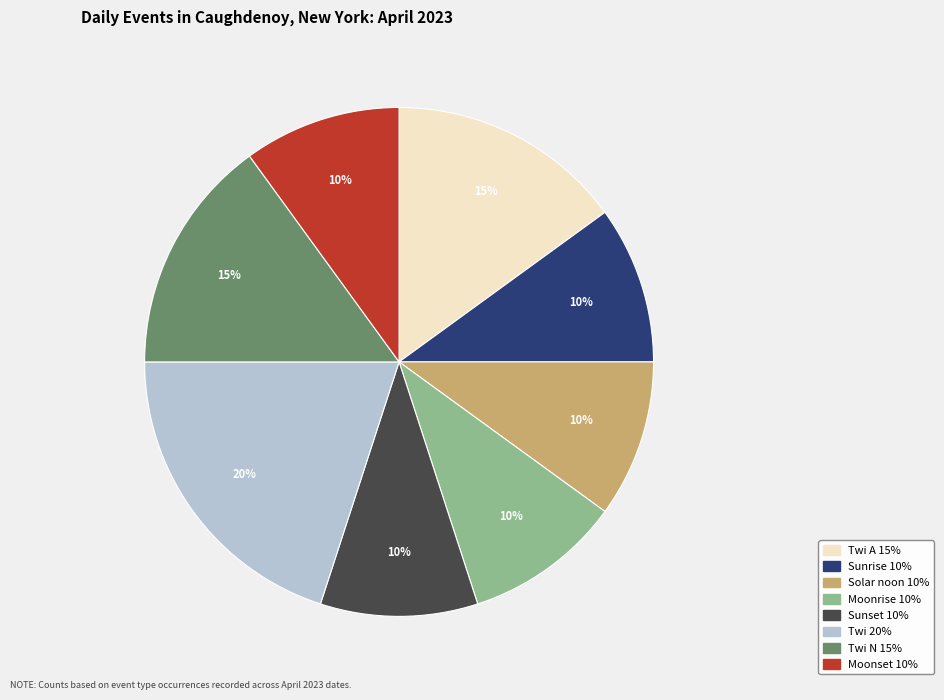

Does any single category account for the majority?

No